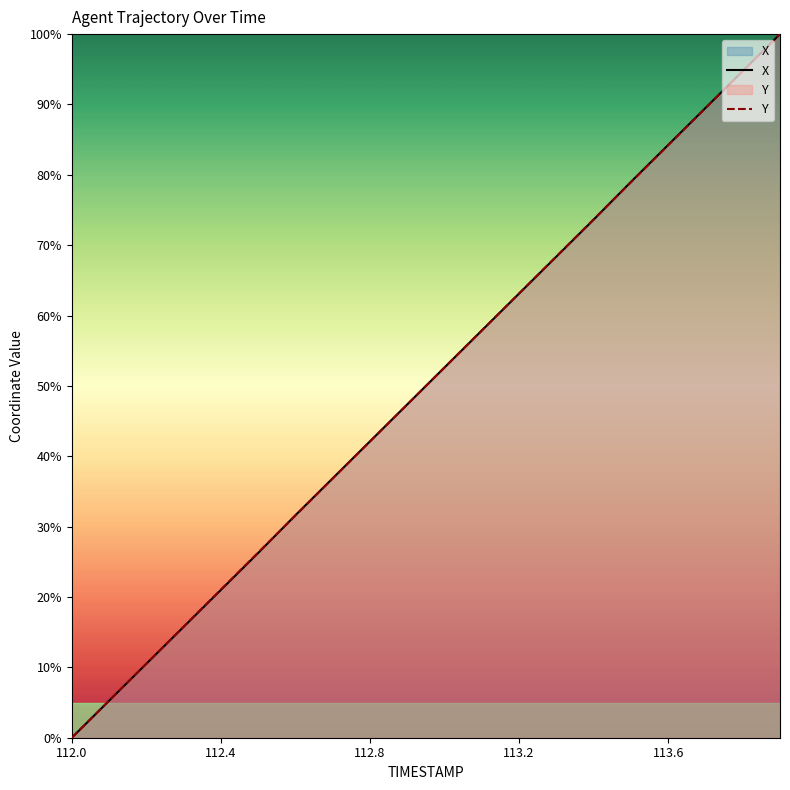

What is the value of the Y point at the 17th from the left?

84.2